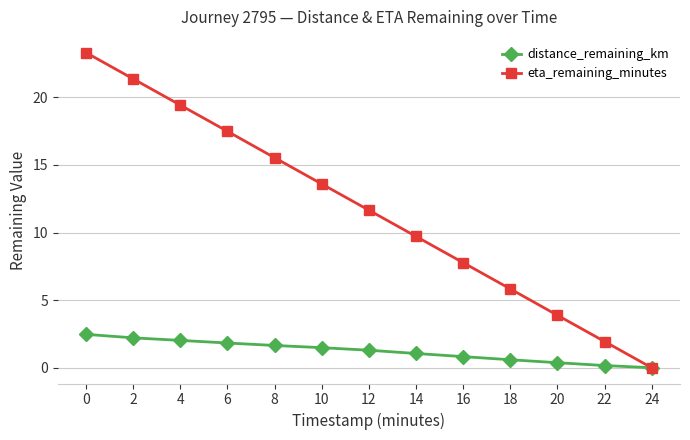

What is the value of the eta_remaining_minutes point at the 10th from the left?

5.8